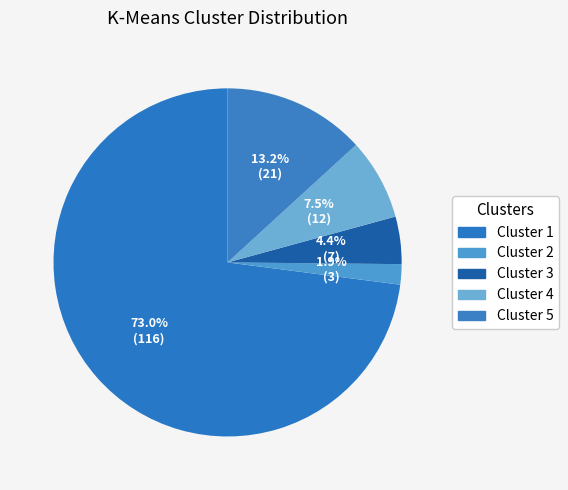

How many segments does this pie chart have?

5